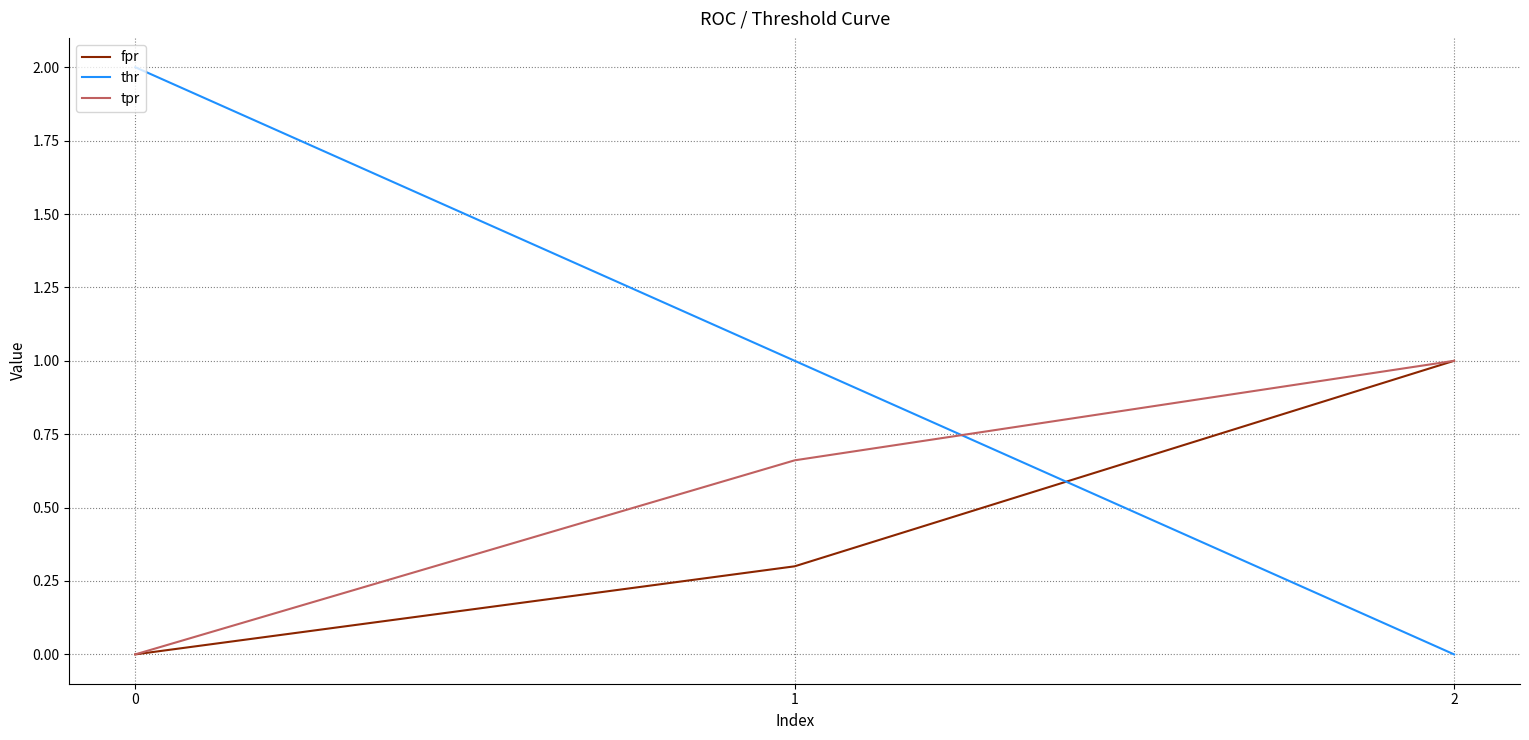

What is the highest value of the tpr series?

1.0